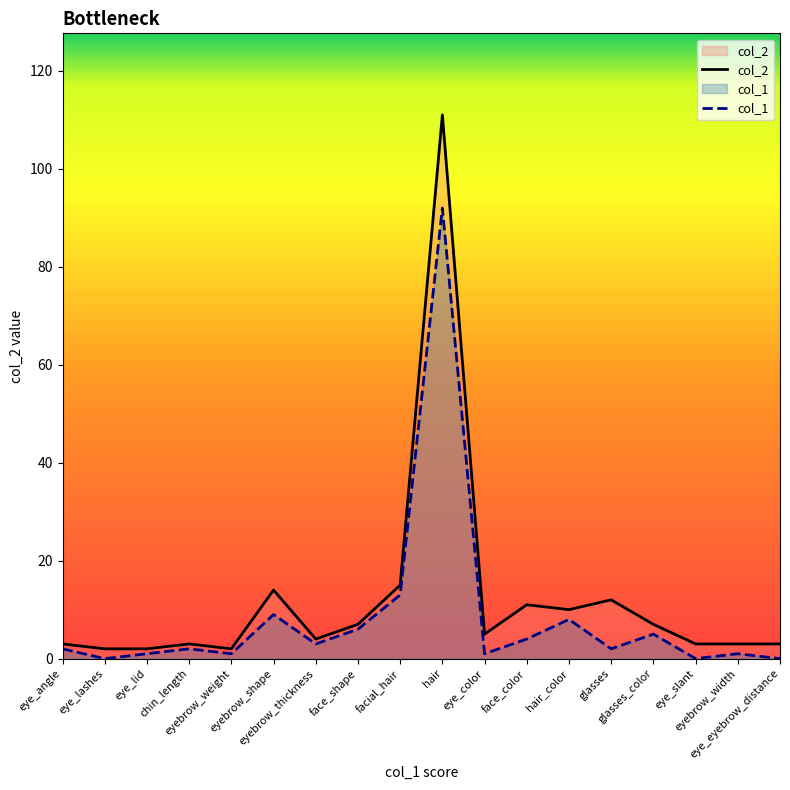

Count the number of categories in the chart.

18